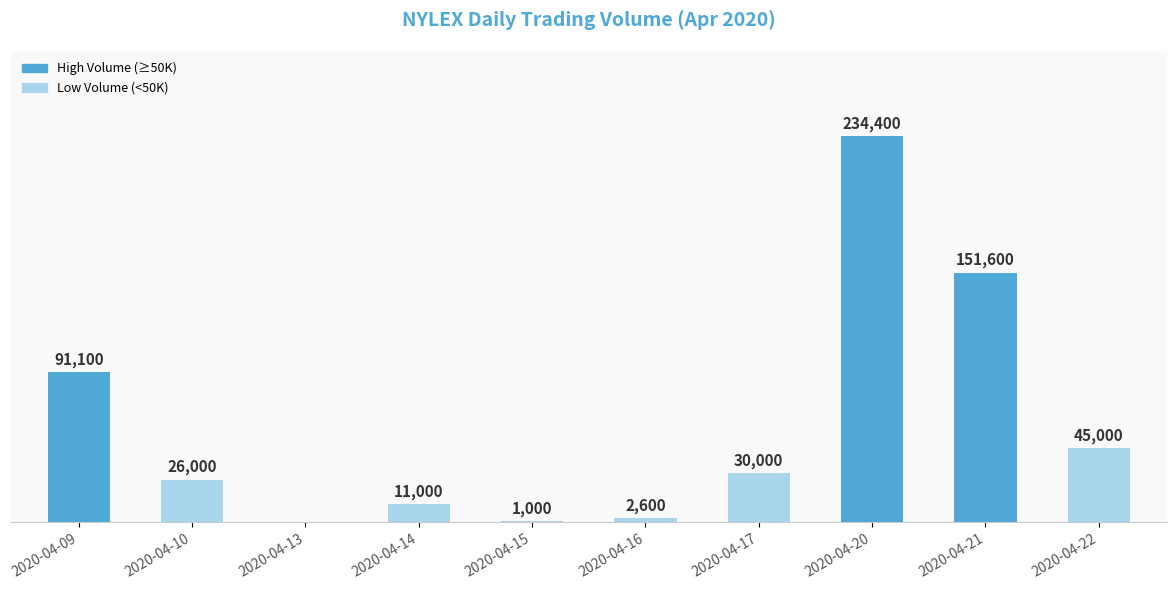

Where does the data first go above 30000?

2020-04-09